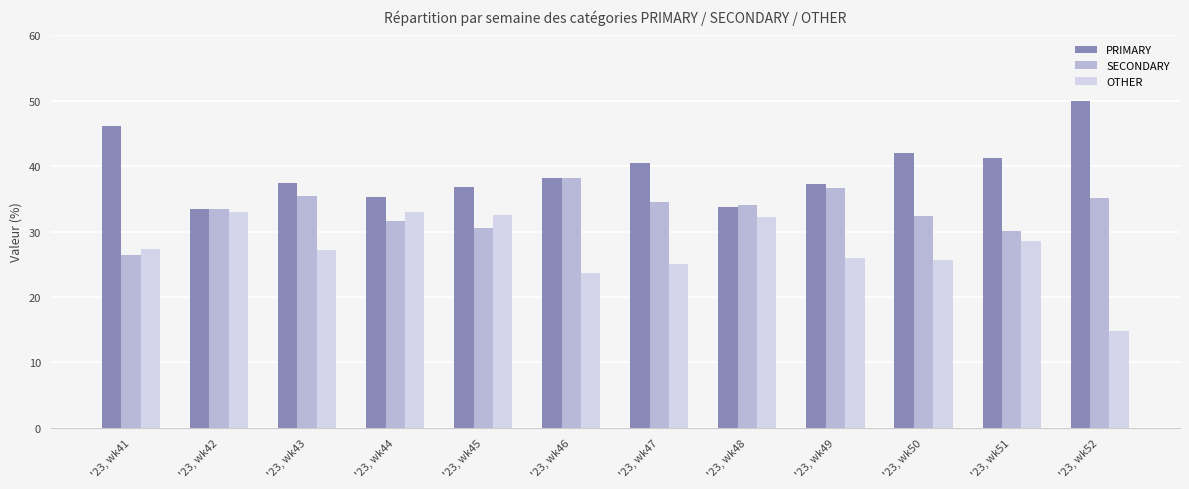

How many data points in SECONDARY are less than 34?

6